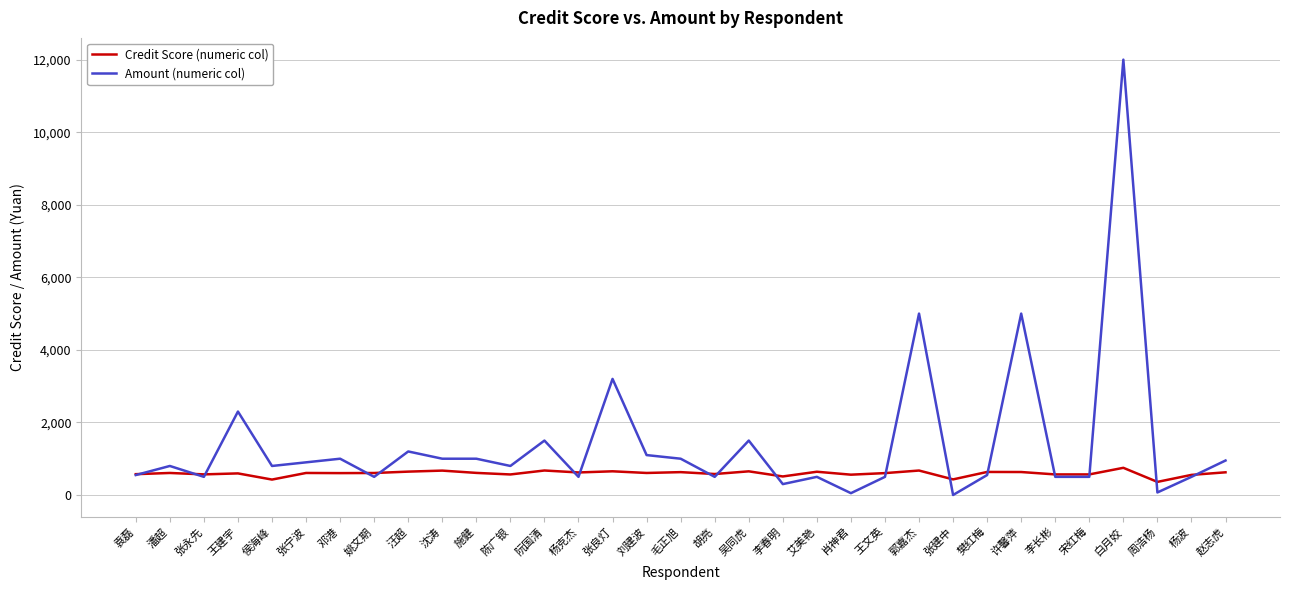

List the series in order of their peak value, lowest first.

Credit Score (numeric col), Amount (numeric col)